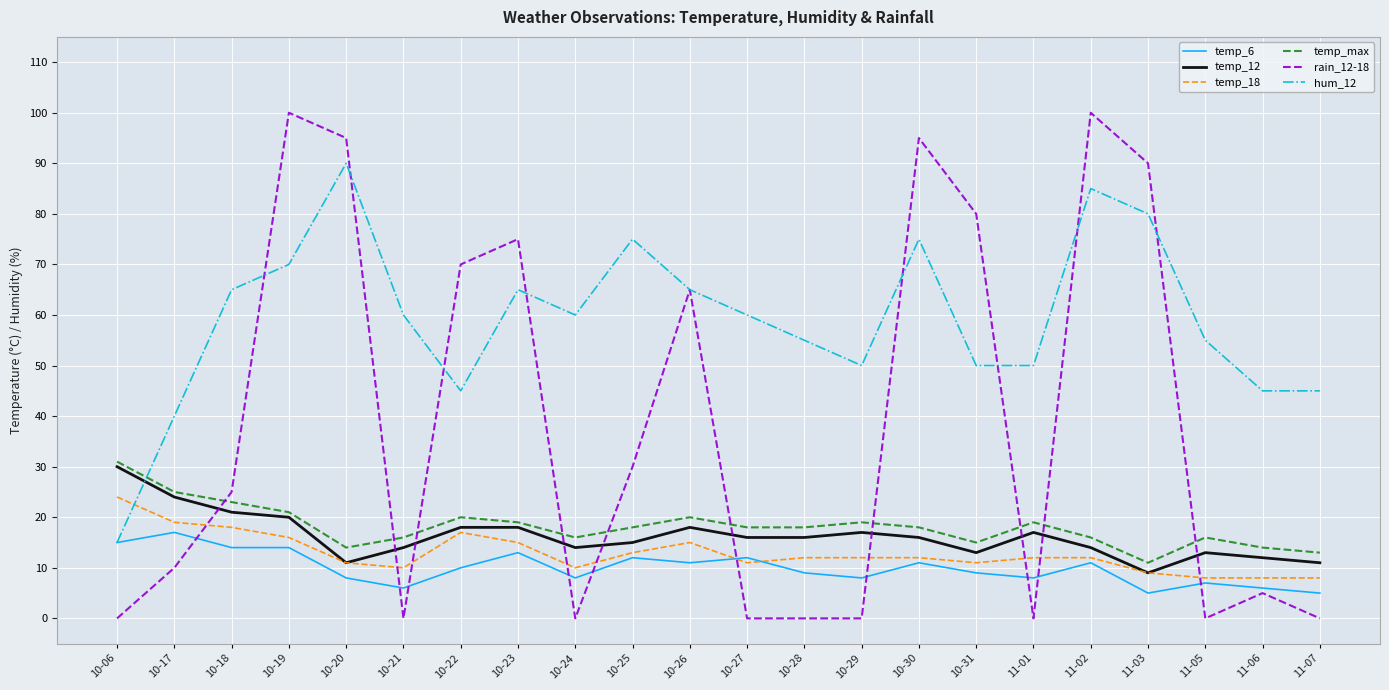

Which series ends up on top after the final intersection of temp_max and hum_12?

hum_12